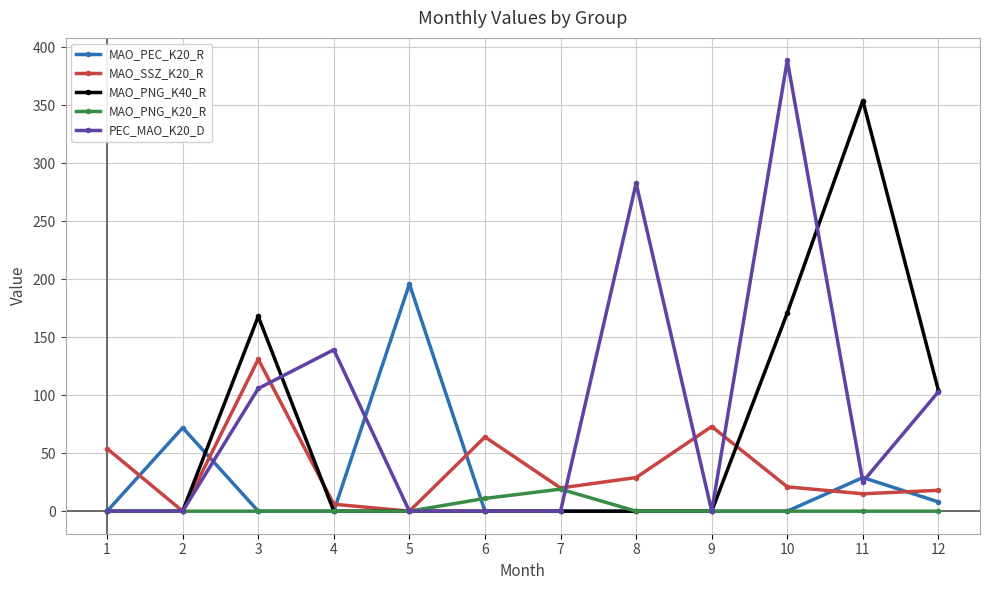

What is the greatest value displayed?

388.7